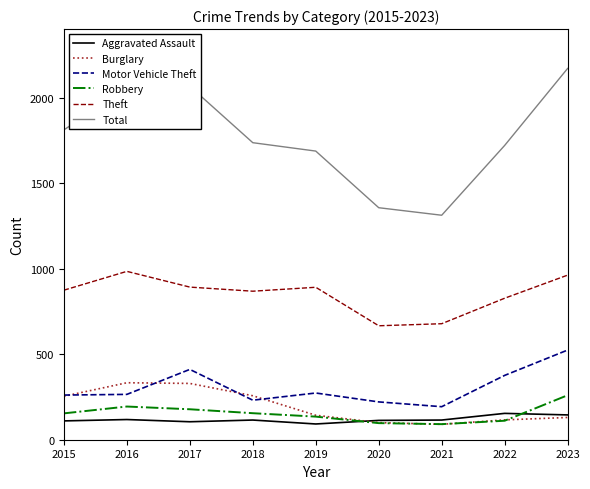

What is the spread (max minus min) of values at 2019?

1595